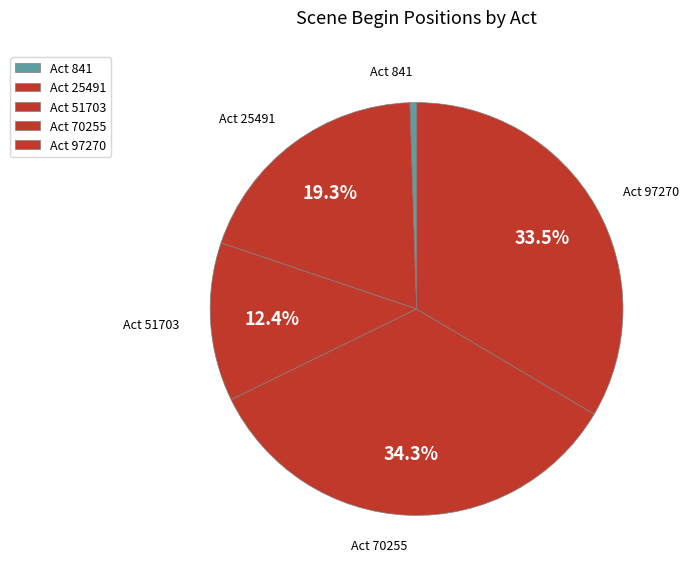

Is there any slice that represents more than half of the pie?

No